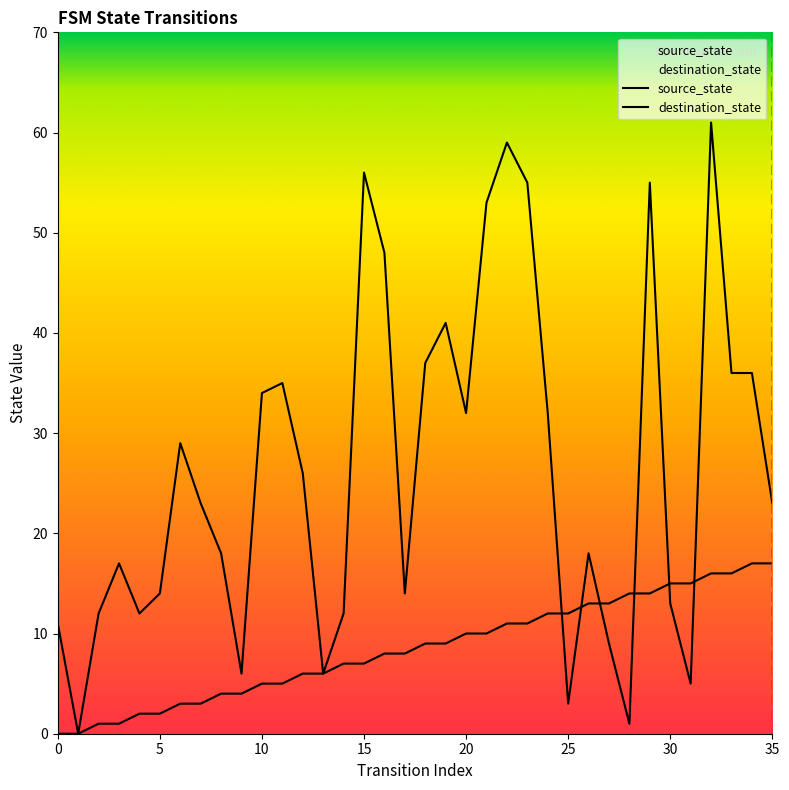

Between 7 and 0, which is larger?

7